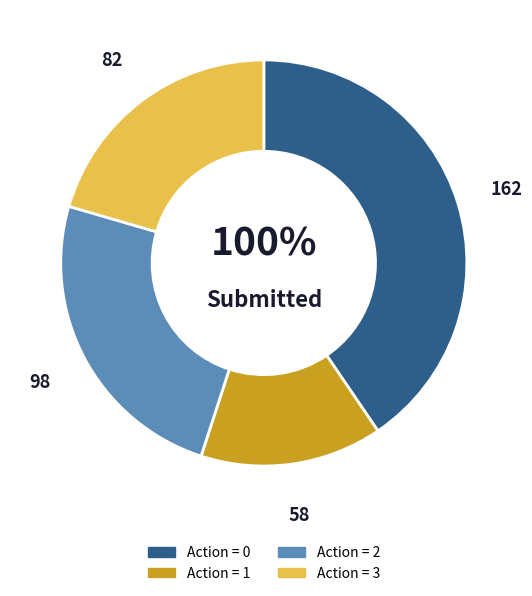

How many segments does this pie chart have?

4